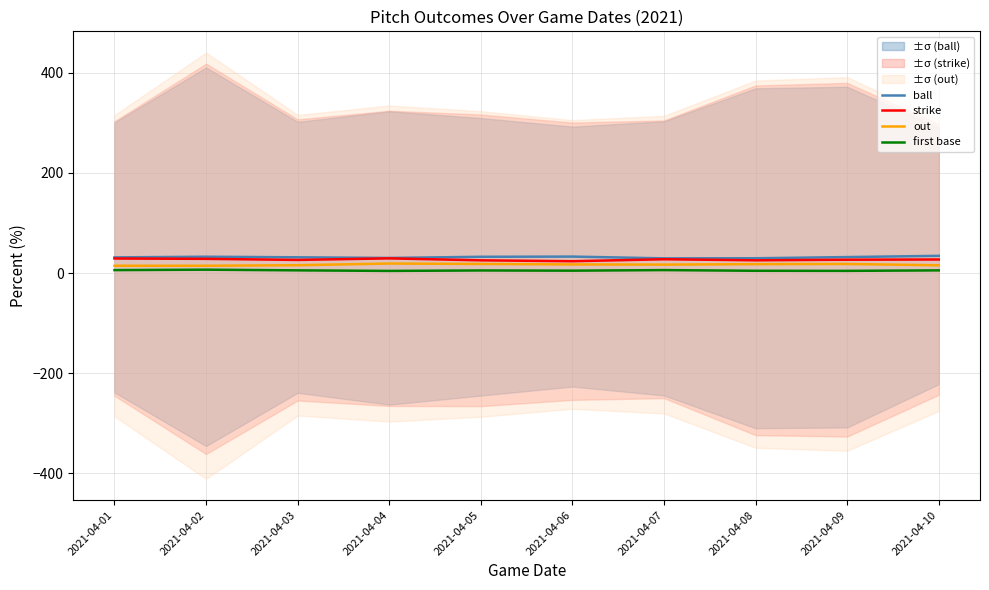

At which category is the sum across all series the highest?

2021-04-04